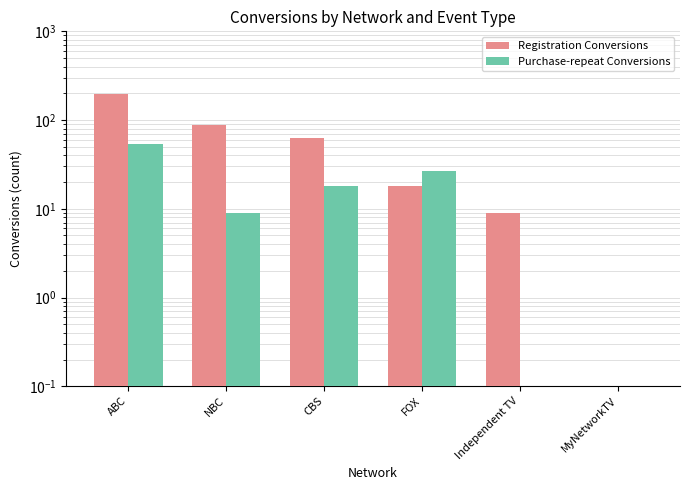

How many bars are there in each group?

2